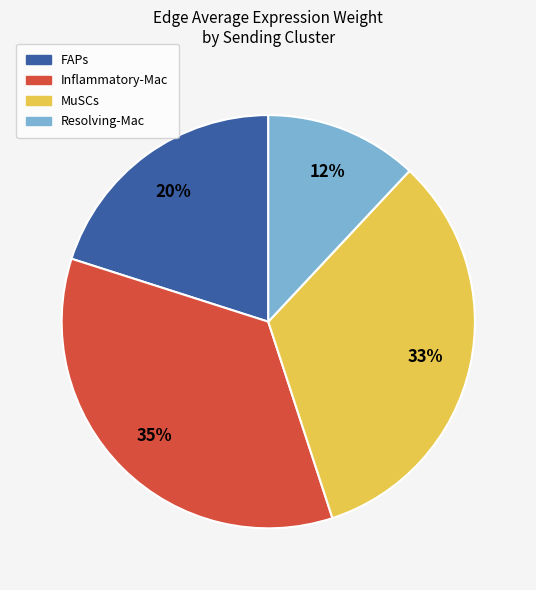

Do Inflammatory-Mac and FAPs together represent more than half of the pie?

Yes